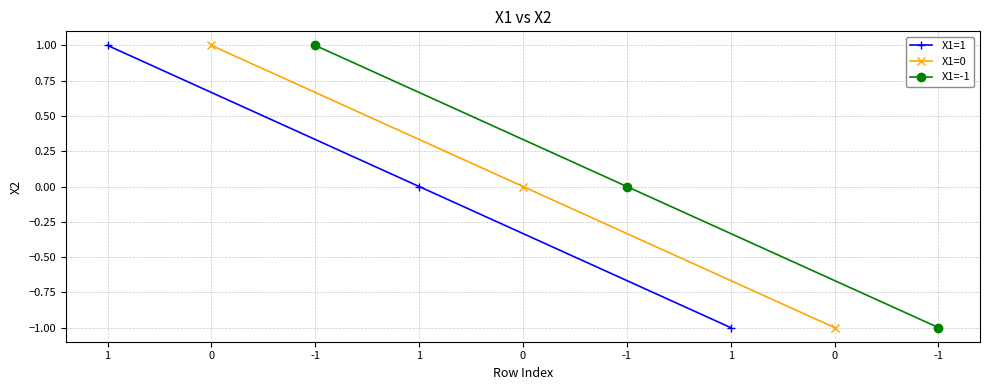

What is the maximum value shown in the chart?

1